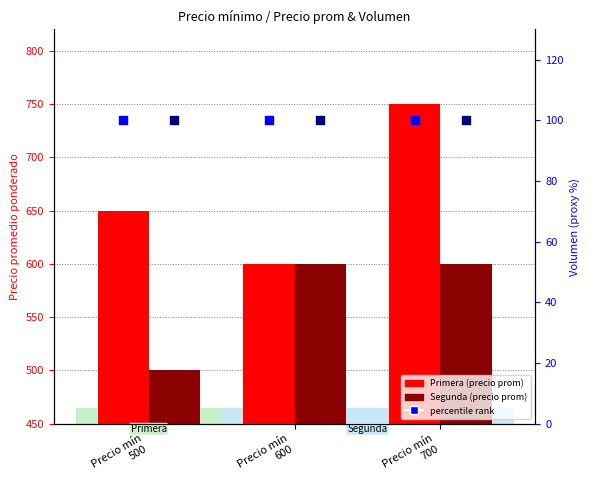

Which series contains the highest Y value?

Primera (precio prom)